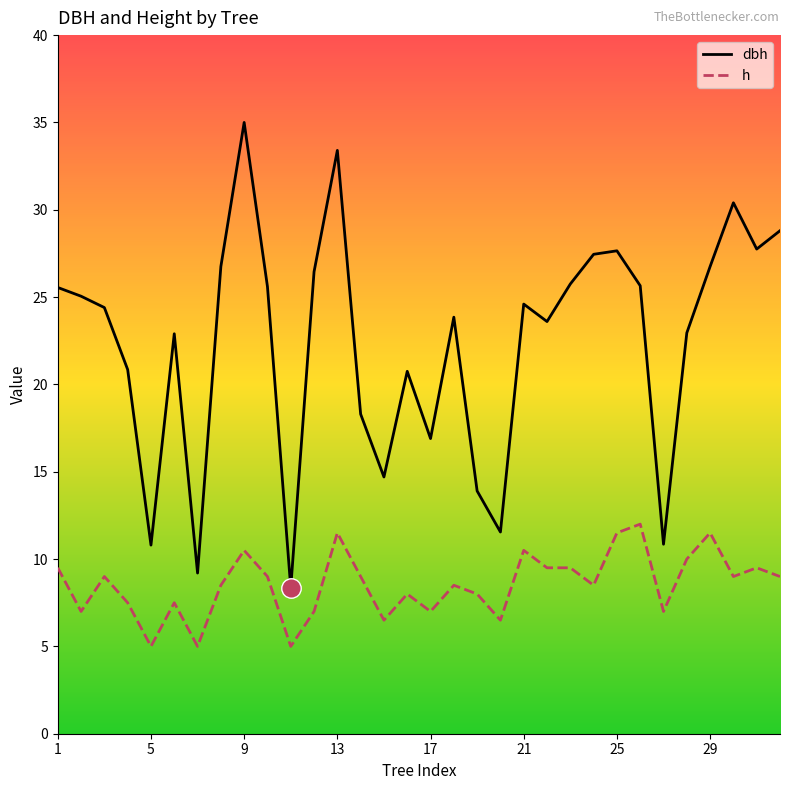

List the series in order of their peak value, lowest first.

h, dbh